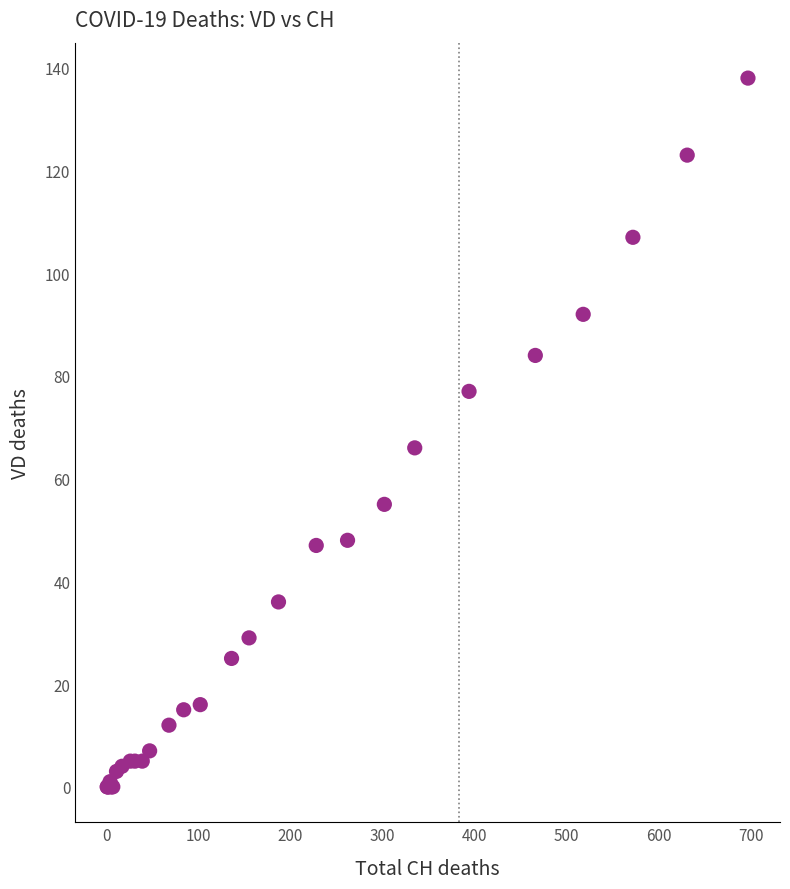

What Y value in the scatter plot is closest to 69?

66